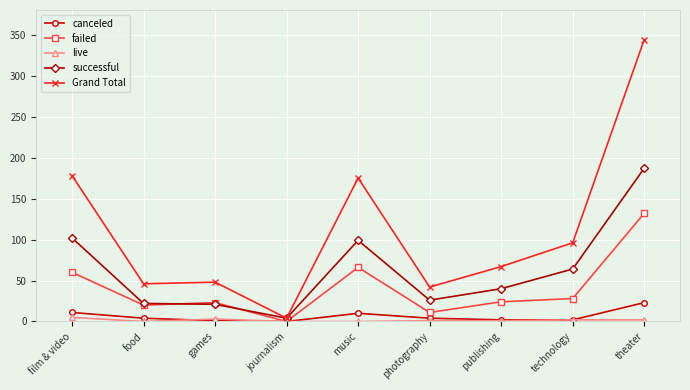

Rank the series by their maximum value, from lowest to highest.

live, canceled, failed, successful, Grand Total